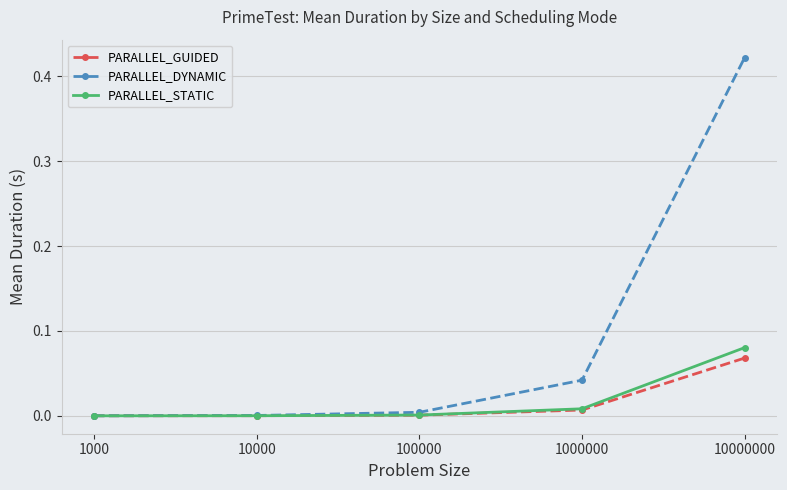

True or false: PARALLEL_DYNAMIC has a value of 0.0 at 100000.

True